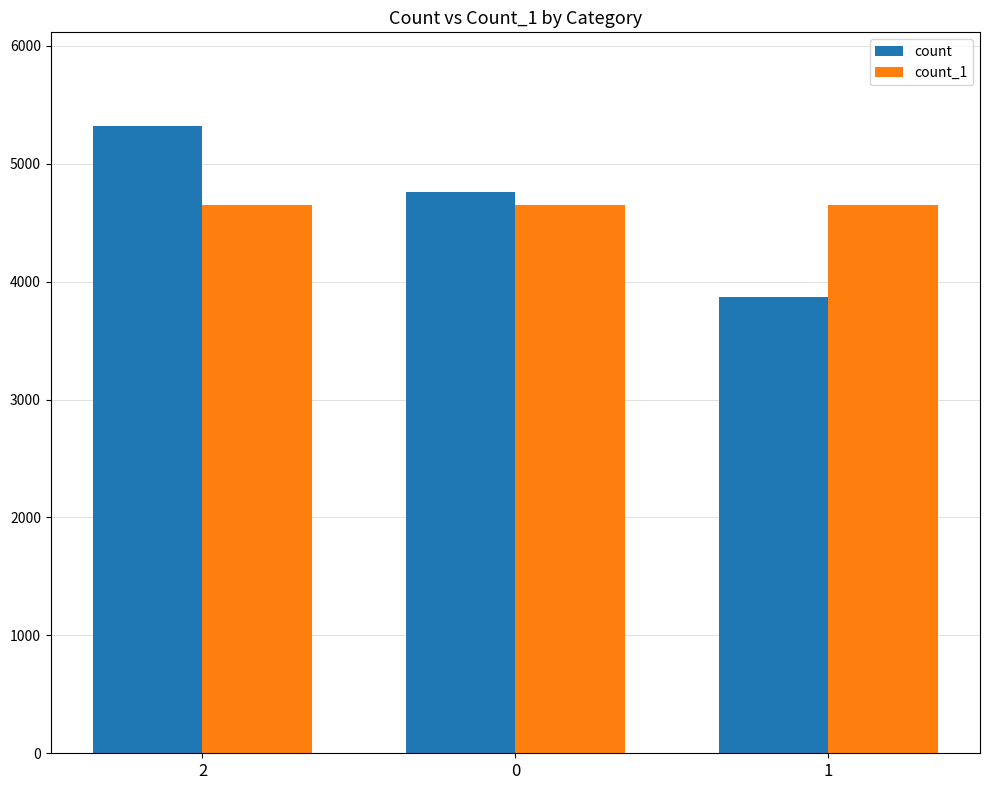

What is the label of the 1st bar from the left?

2